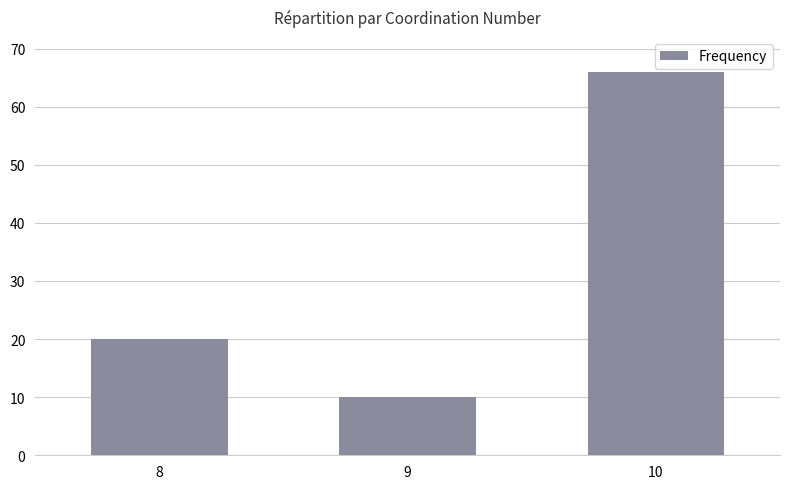

List the labels in order of value, largest first.

10, 8, 9